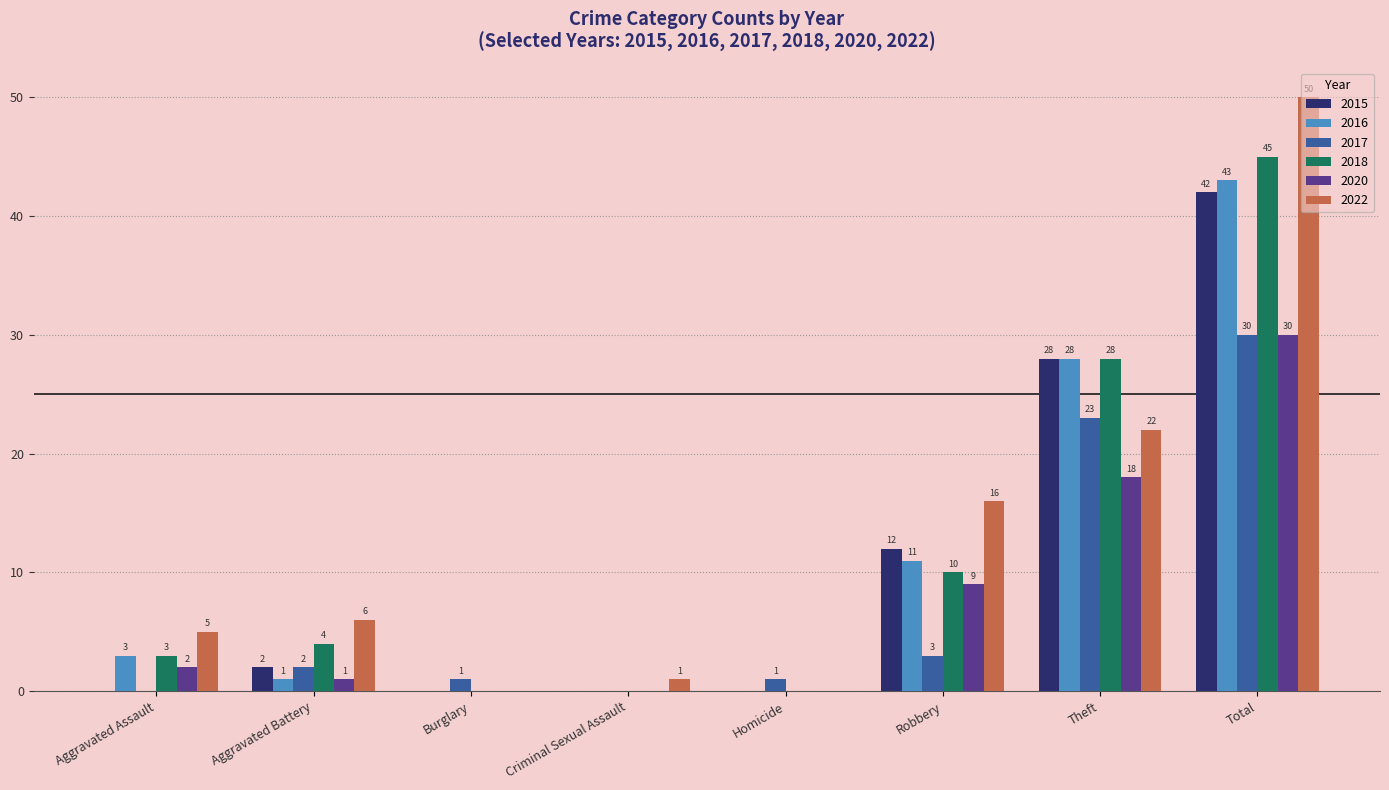

At which category does the chart reach its peak across all series?

Total